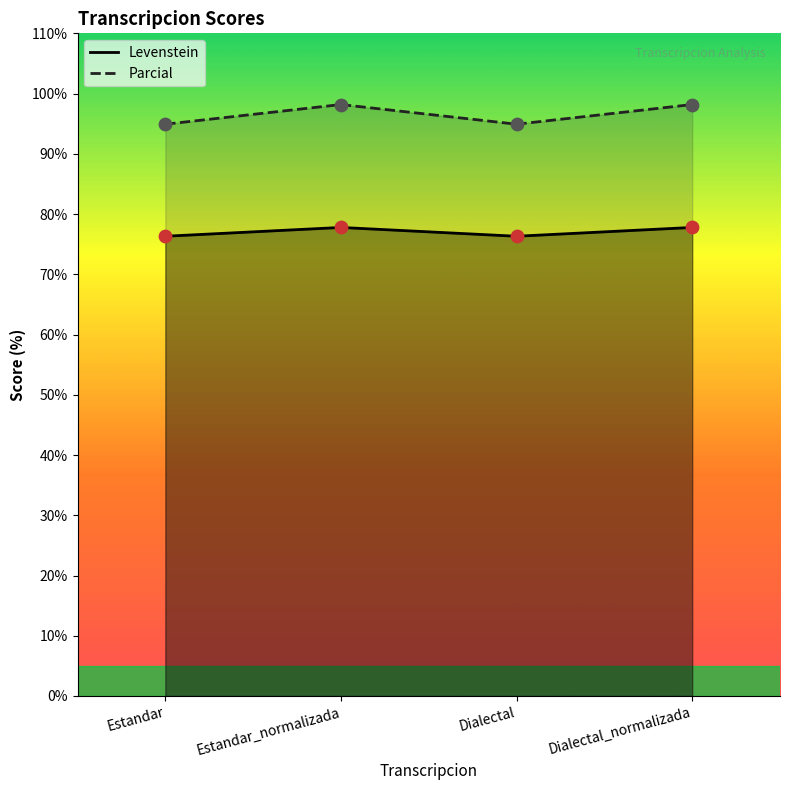

Which series has the largest total across all categories?

Parcial